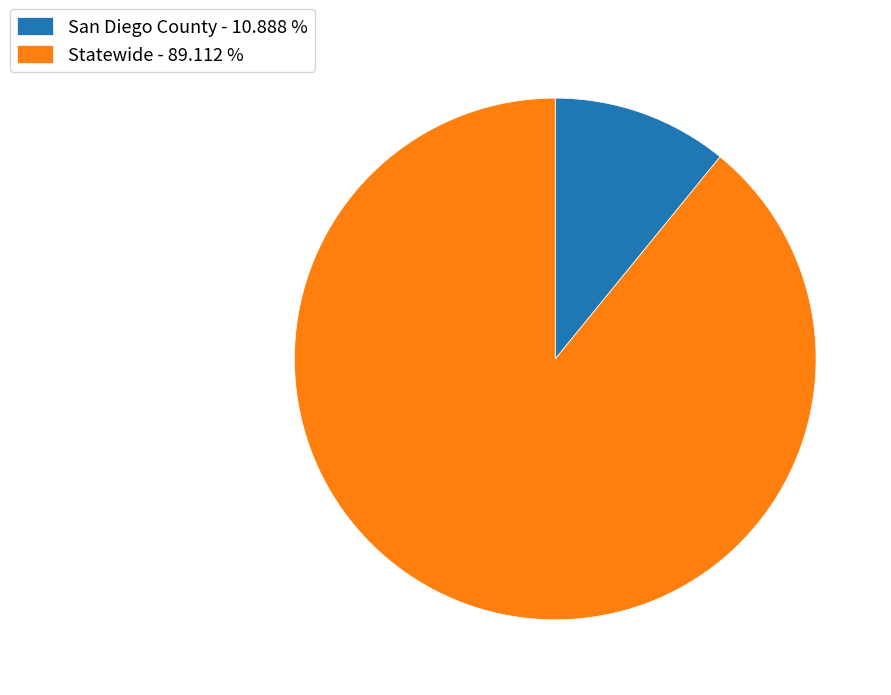

Approximately how many times larger is the value at Statewide - 89.112 % compared to San Diego County - 10.888 %?

8.2